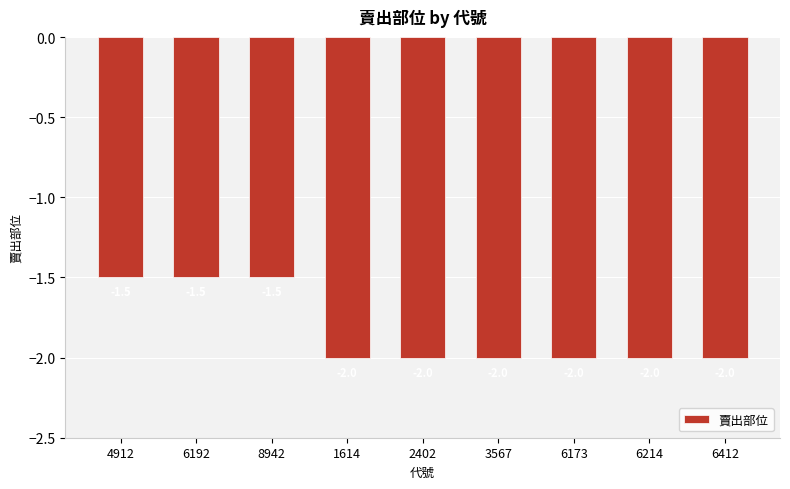

What is the sum of all values?

-16.5